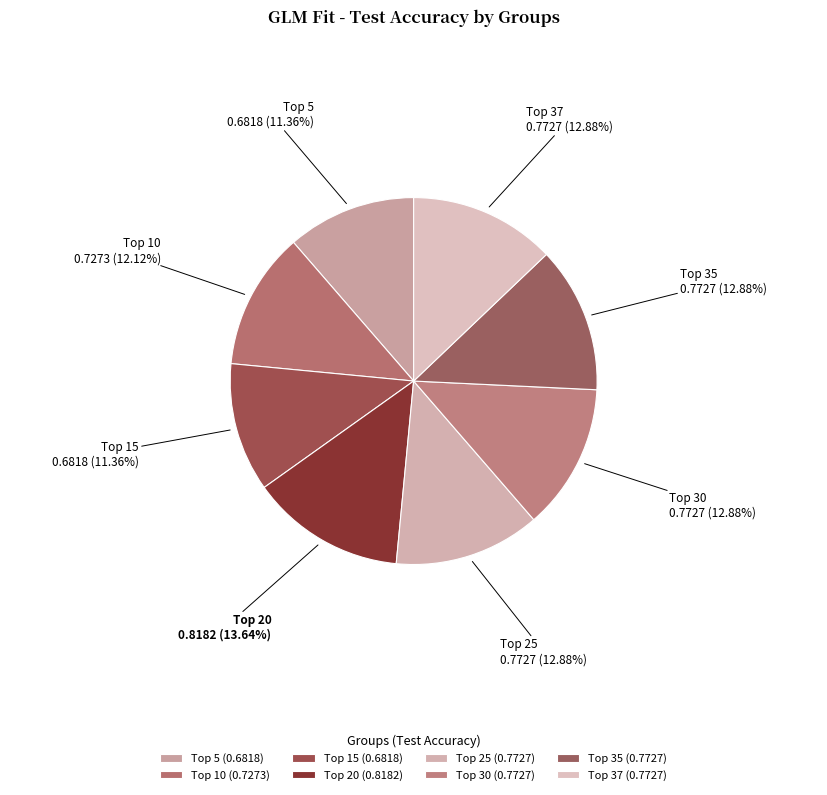

How many segments does this pie chart have?

8